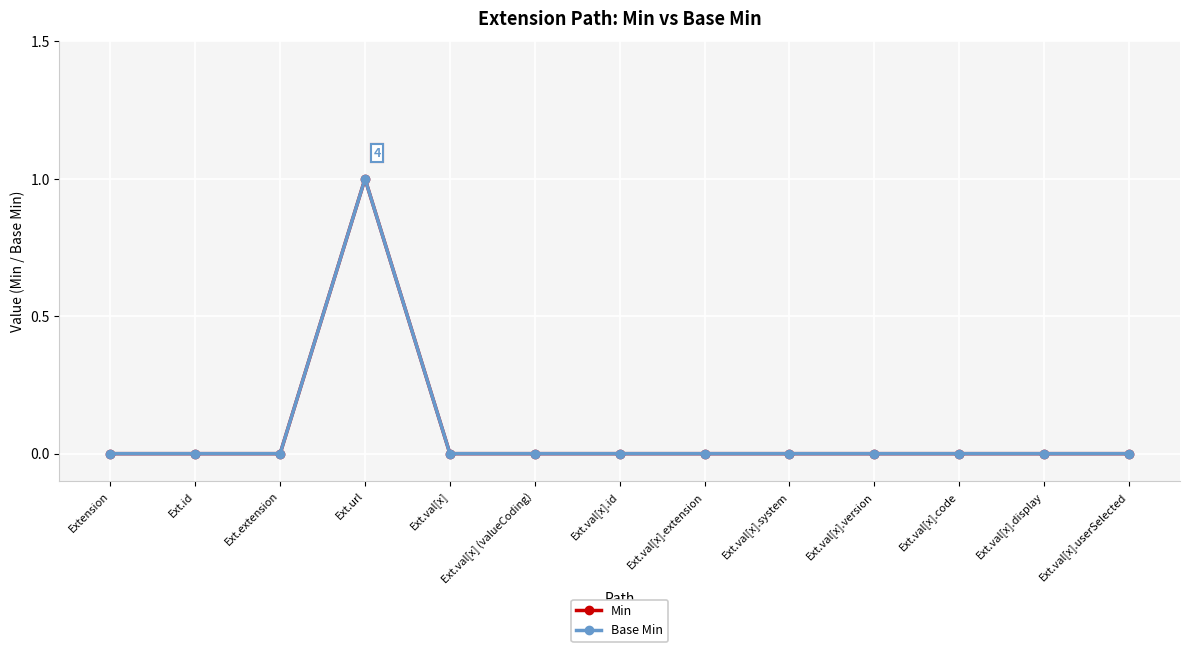

Which series has the largest range (max minus min)?

Min